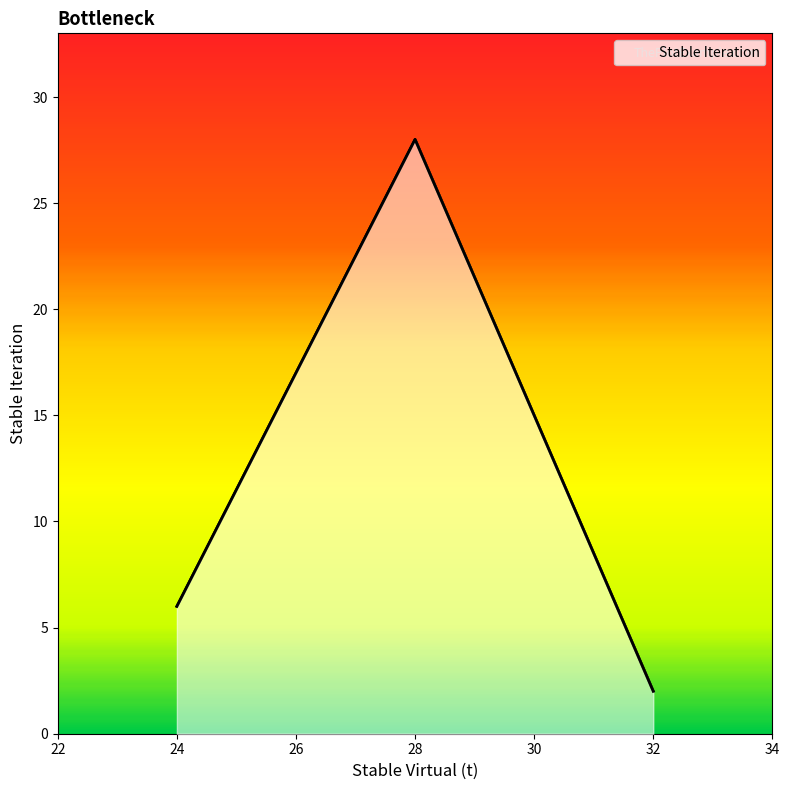

What is the ratio of the value at 24 to the value at 32?

3.0